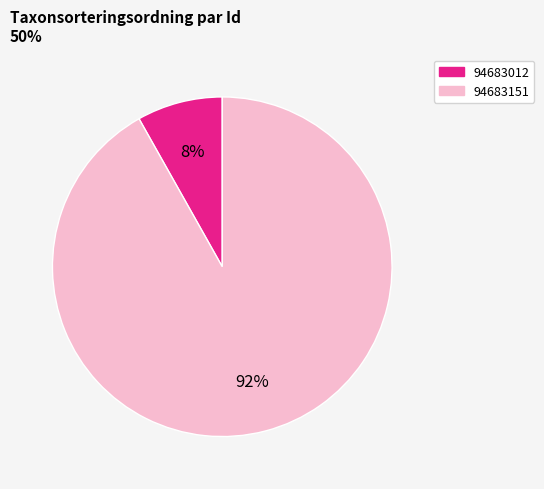

Does any single category account for the majority?

Yes